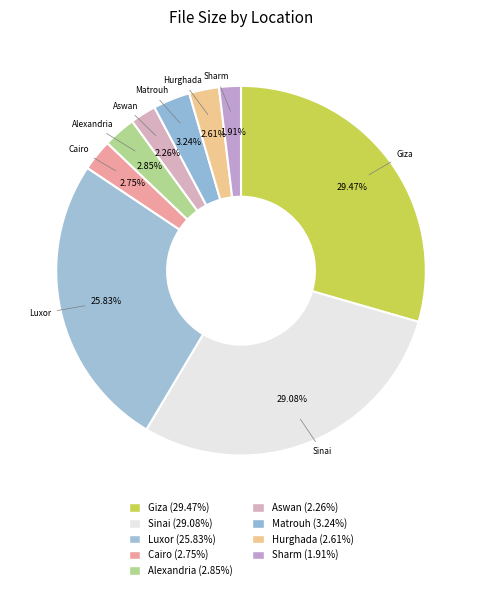

Is it true that Matrouh is 16% of the pie?

False